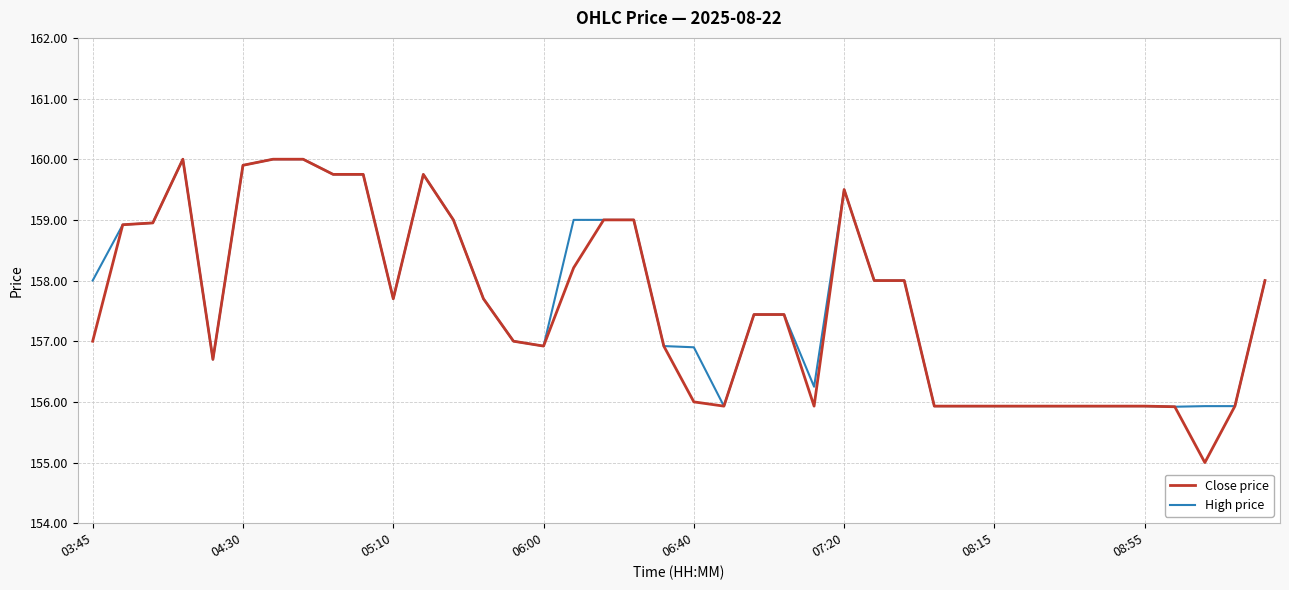

What is the greatest value displayed?

160.0